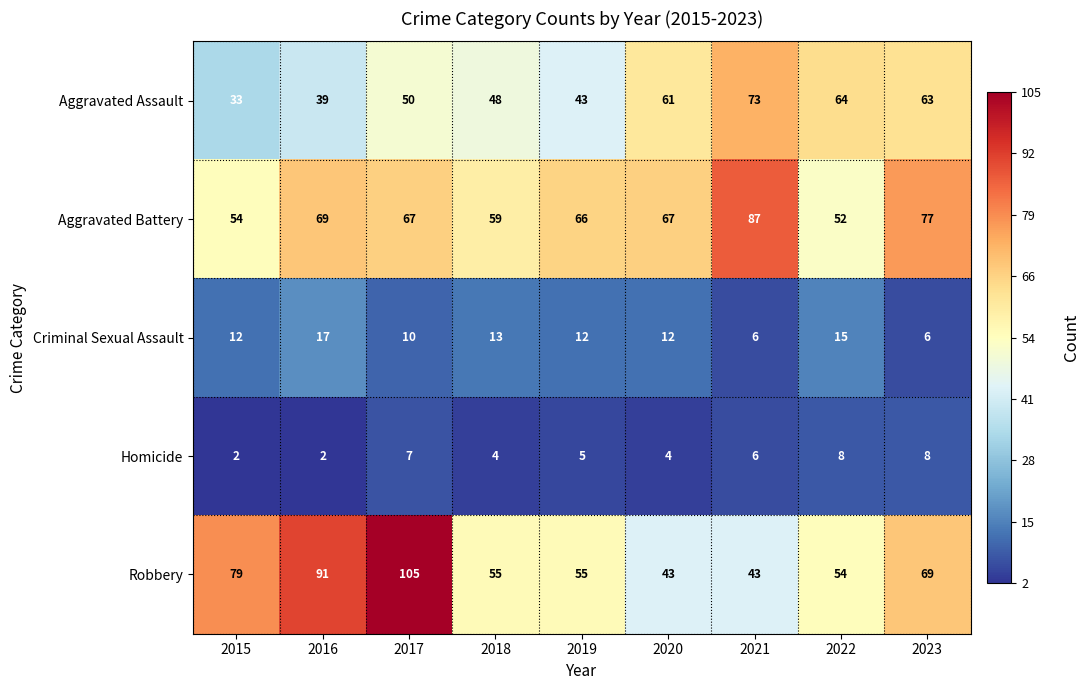

What is the highest value of the Aggravated Assault series?

73